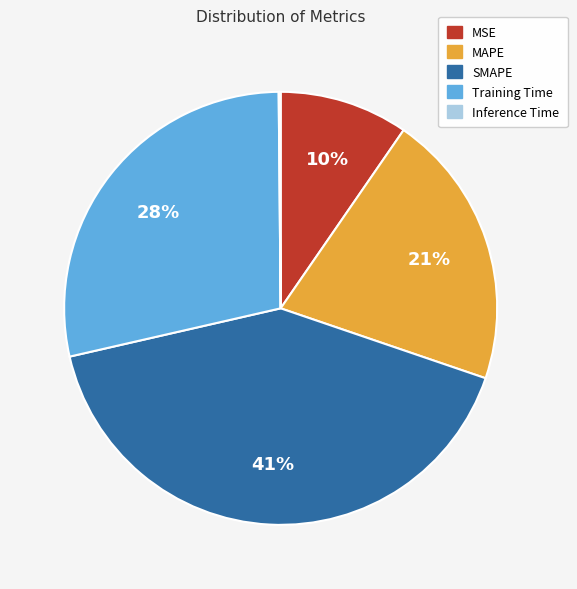

To the nearest percent, what percentage of the pie is SMAPE?

41%